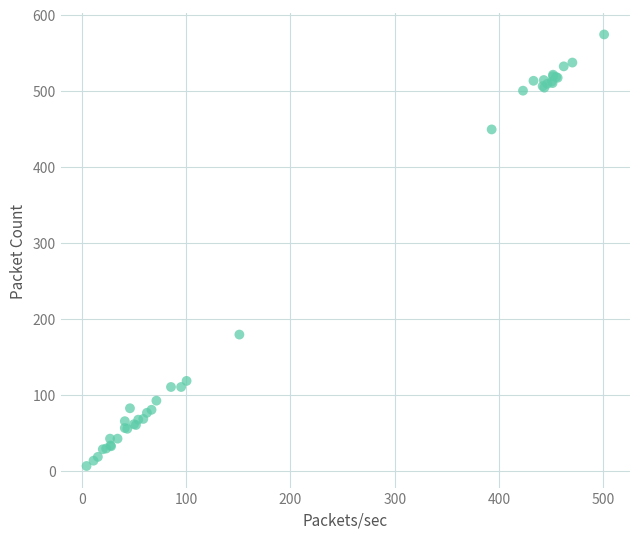

What Y value in the scatter plot is closest to 290?

179